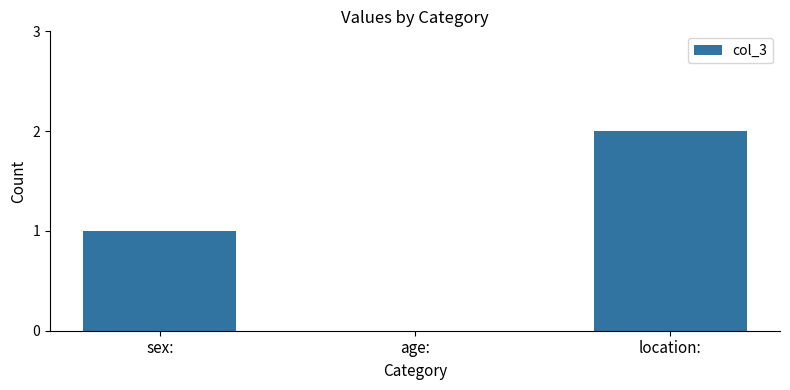

Reading right to left, what are all the values shown in this chart?

2	0	1